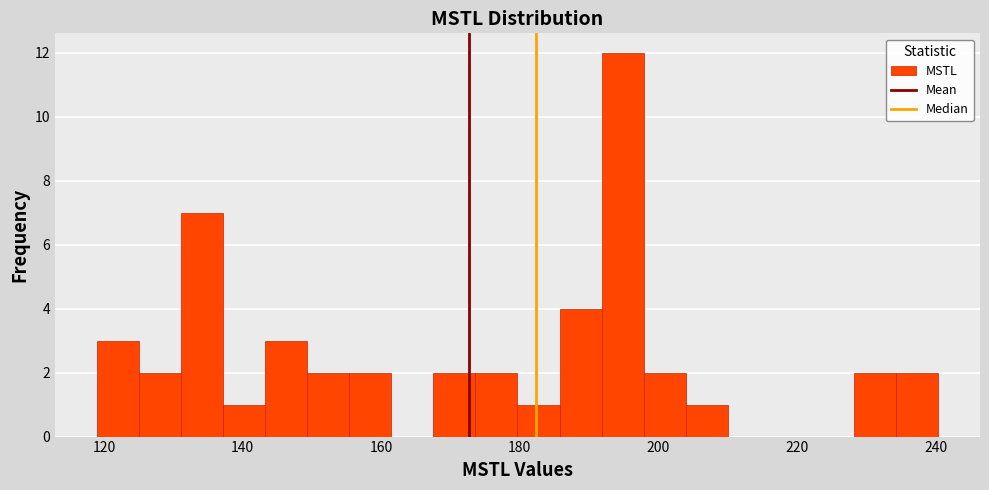

Around what value on the x-axis is the tallest bar? Give the approximate position of its centre, as read against the axis.

194